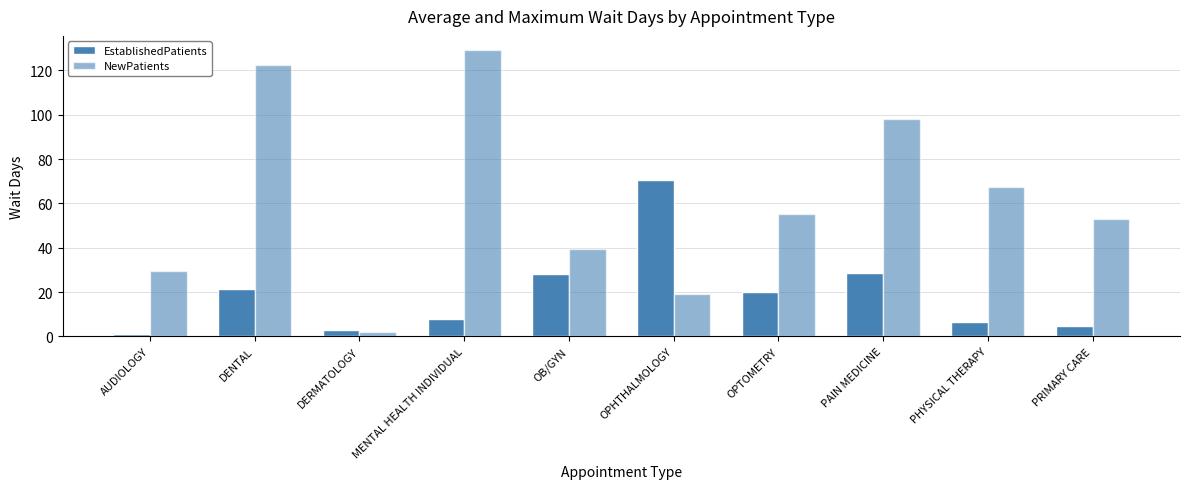

What position from the left is OPTOMETRY?

7